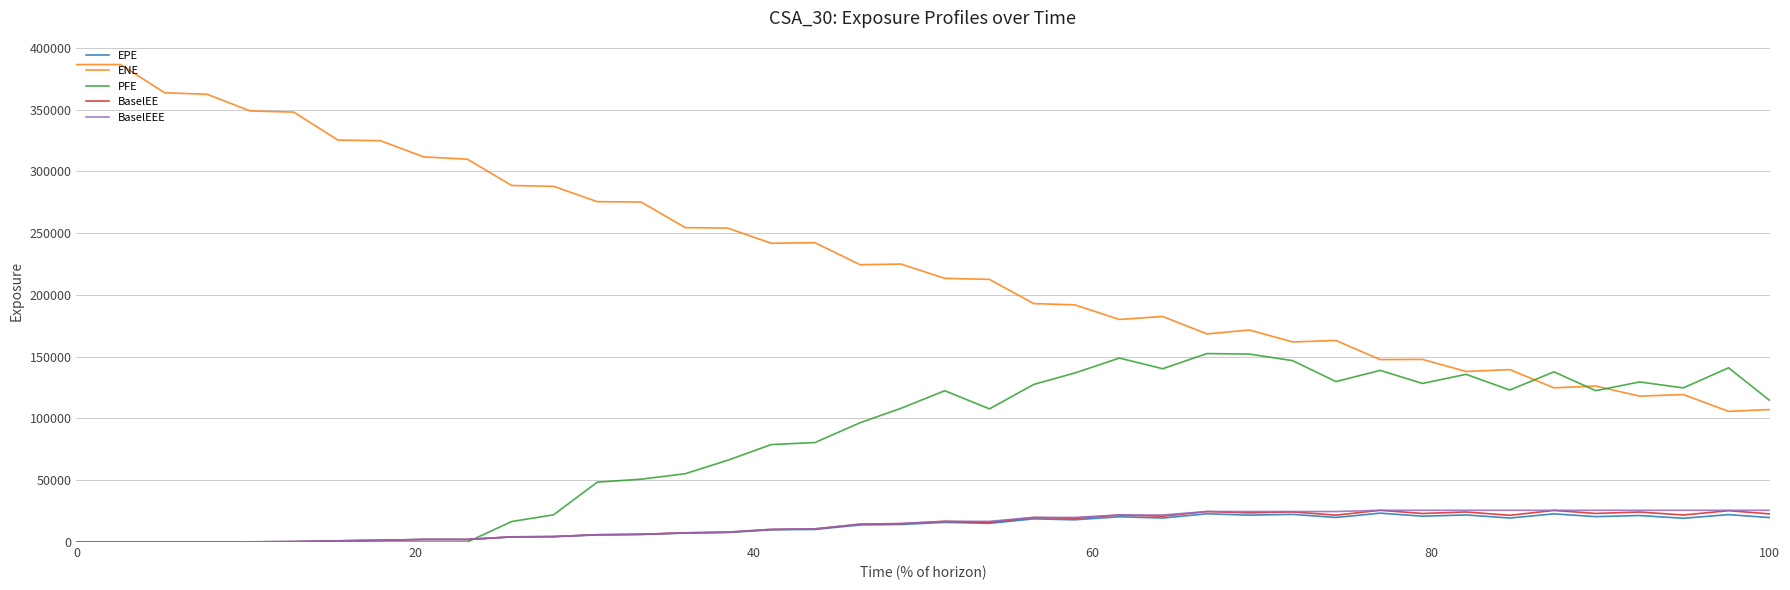

What is the maximum value shown in the chart?

386409.0